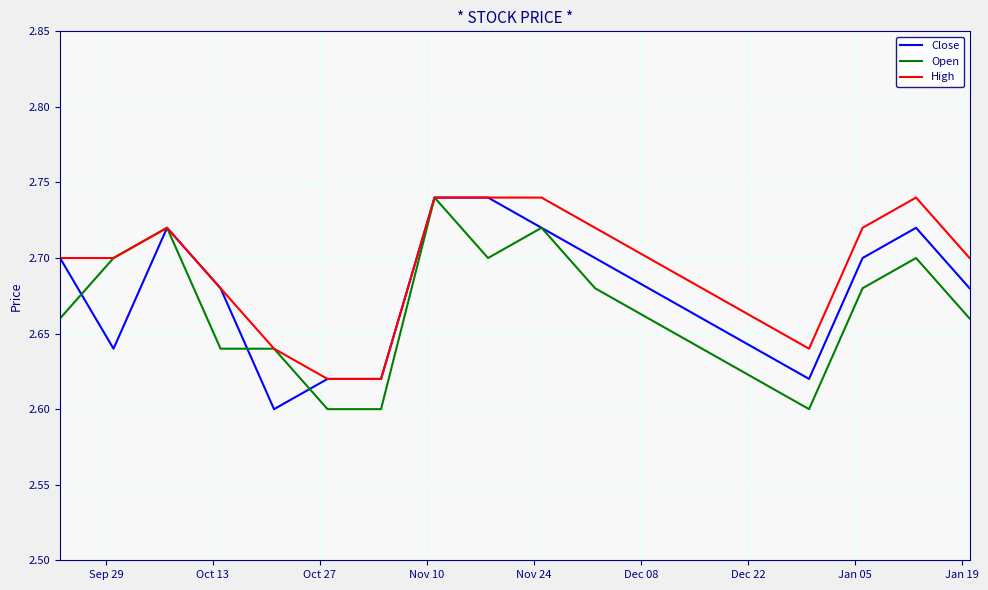

Rank the series by their average value, from lowest to highest.

Open, Close, High